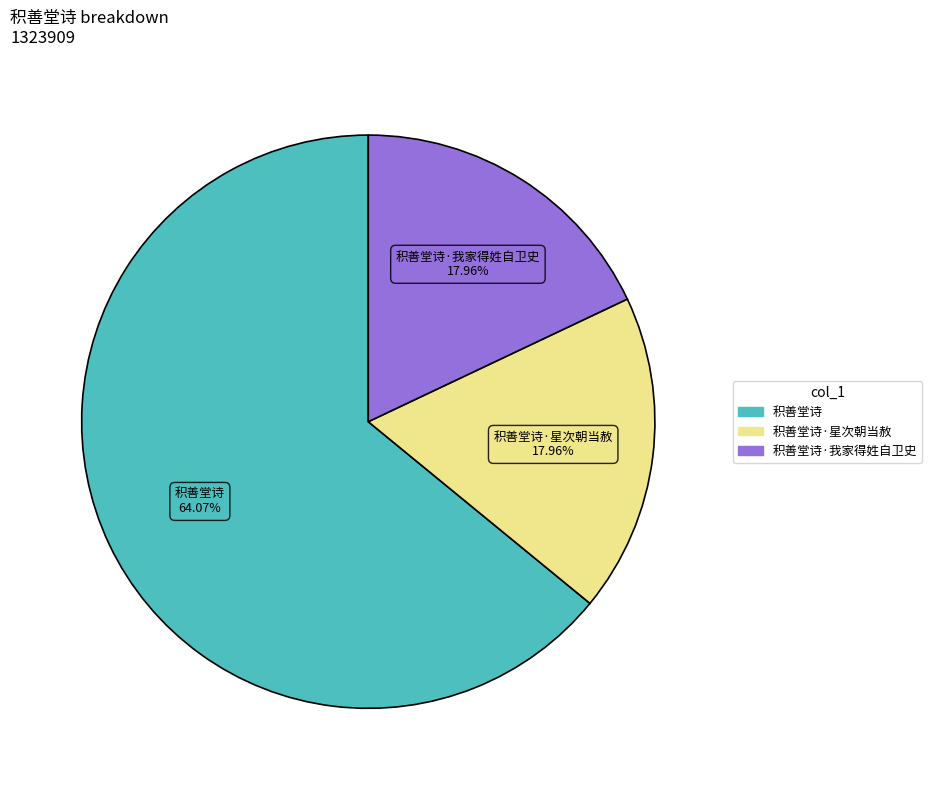

Is there a majority slice in this chart?

Yes